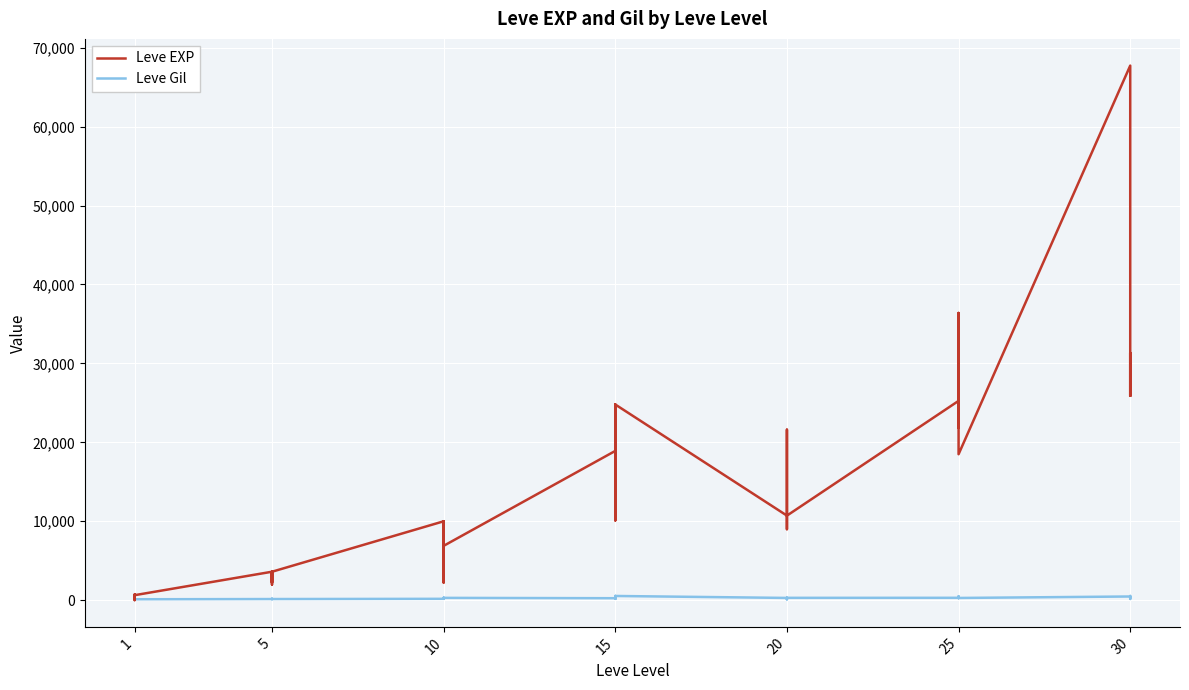

Reading left to right, transcribe all the data shown in this chart.

Leve EXP: 630	1	450	720	630	630	3600	2230	3040	3600	1980	3600	9990	7880	7880	2230	9990	6880	18910	13040	24790	10100	13040	24790	10710	12960	18290	21600	8990	10710	25250	25250	21830	25250	36390	18490	67730	25900	31330	25900
Leve Gil: 113	116	112	112	113	112	139	170	169	139	140	139	168	288	250	168	293	288	245	173	529	223	173	529	280	166	192	290	105	292	296	252	268	298	485	277	463	532	151	355